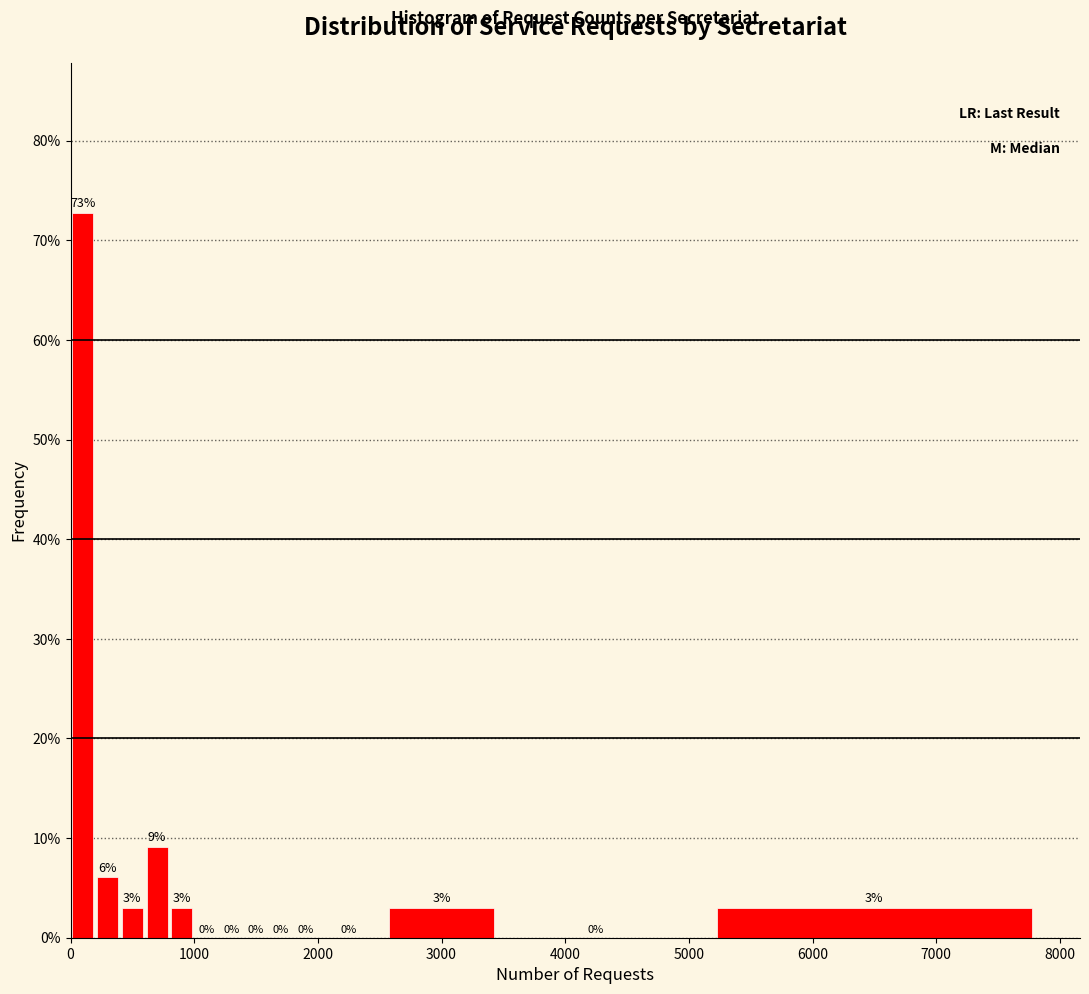

Around what value on the x-axis is the tallest bar? Give the approximate position of its centre, as read against the axis.

100